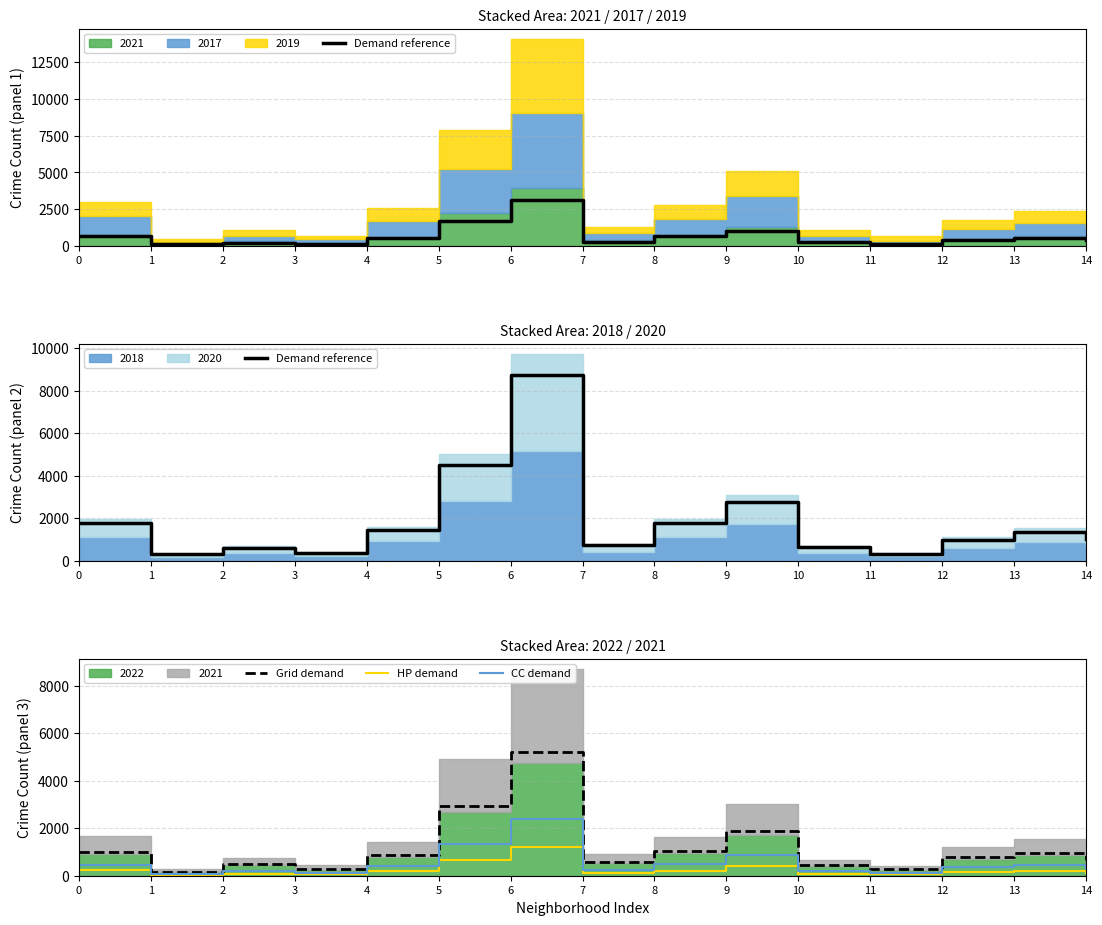

What is the average value of the Grid demand series?

1174.9